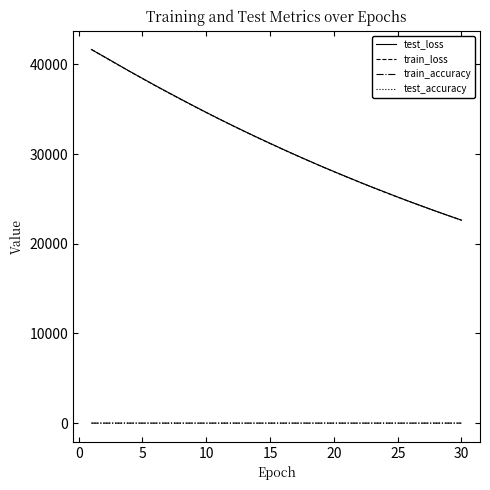

True or false: train_accuracy and train_loss cross at least once.

False